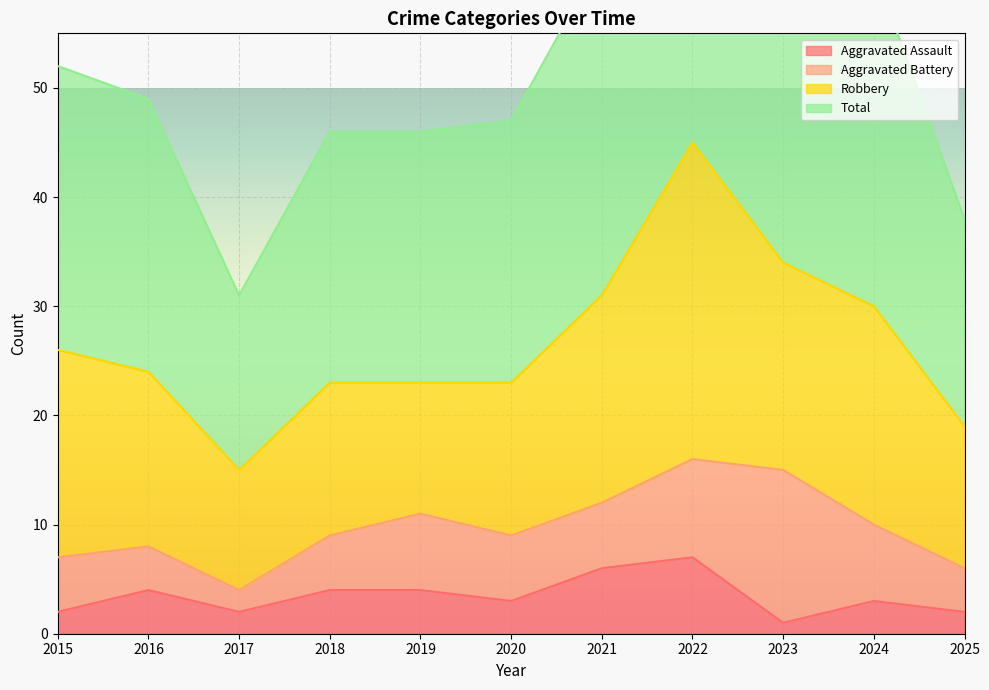

Is it true that Total equals 46 at 2019?

True